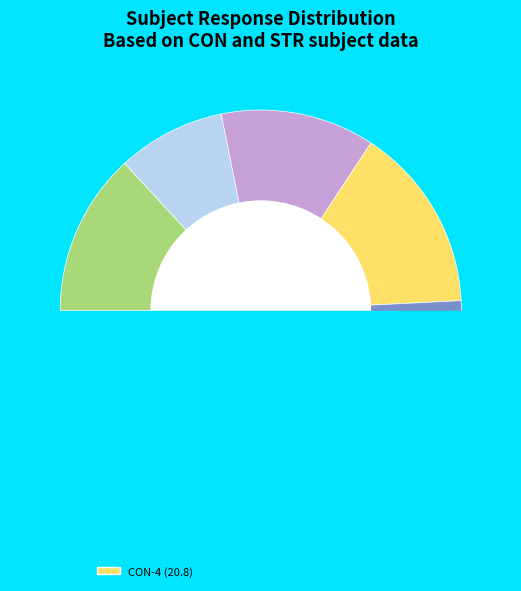

Does CON_2 account for over 50% of the chart?

No